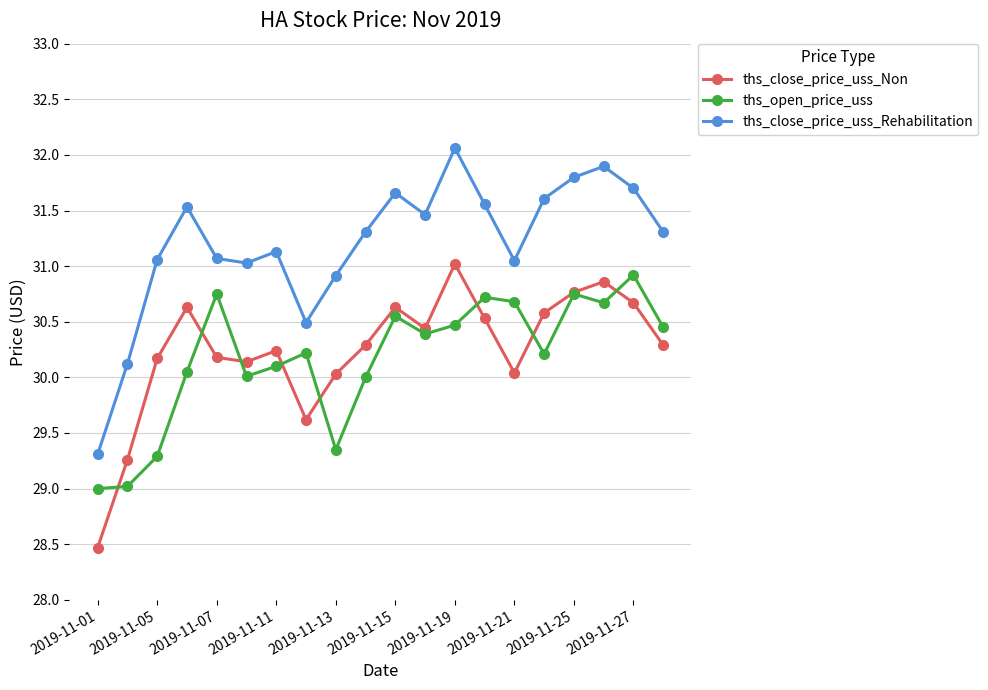

Is this an area chart (filled region under the line)?

No